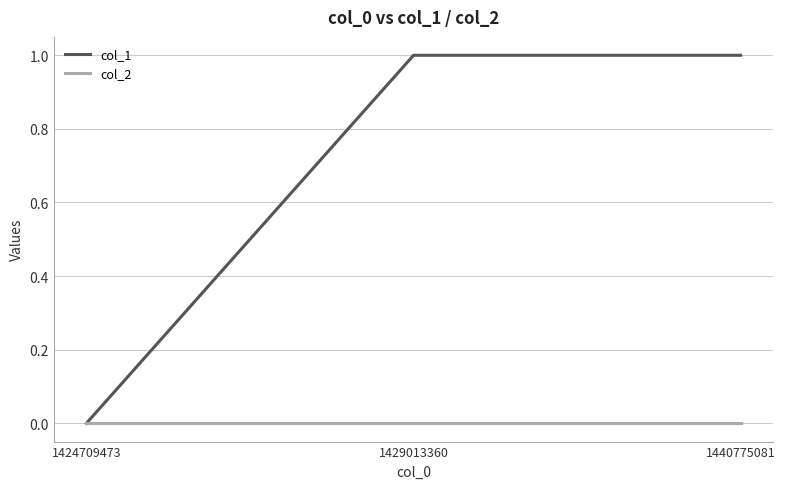

The value of col_1 at 1424709473 is 0. True or false?

True